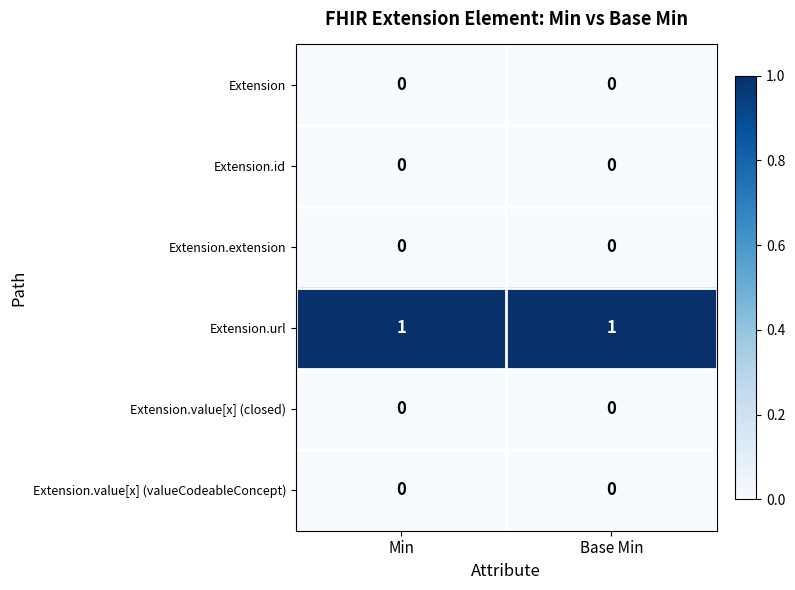

What is the maximum value shown in the chart?

1